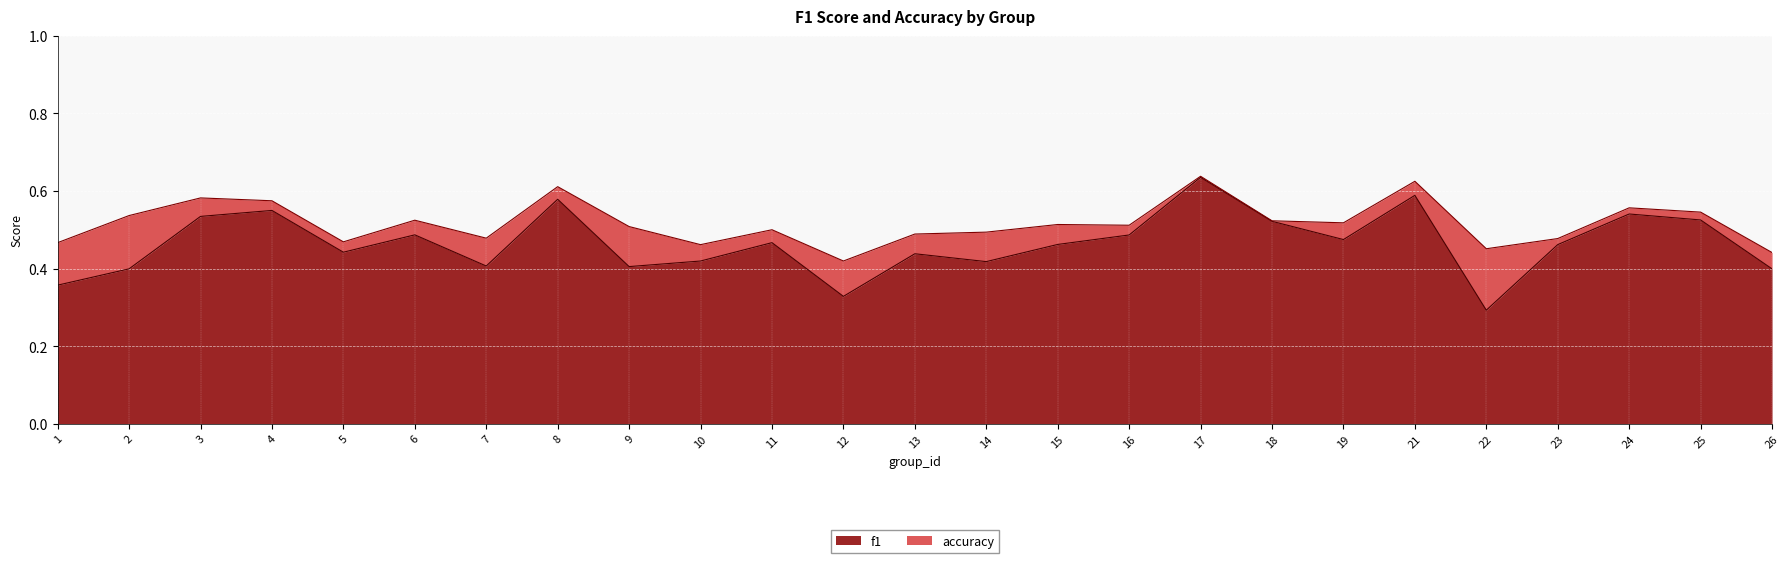

At which category does accuracy reach its first local peak?

3